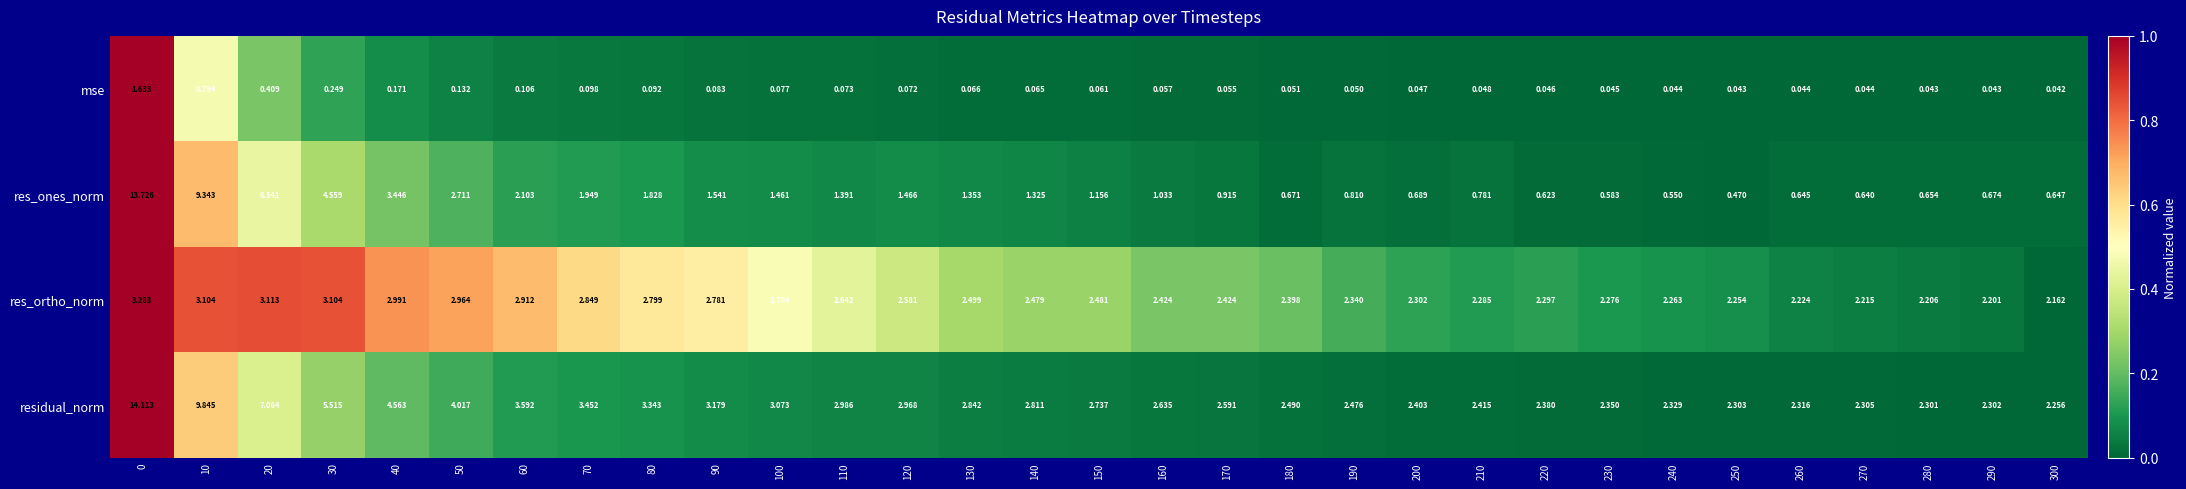

Which series has the largest range (max minus min)?

res_ones_norm